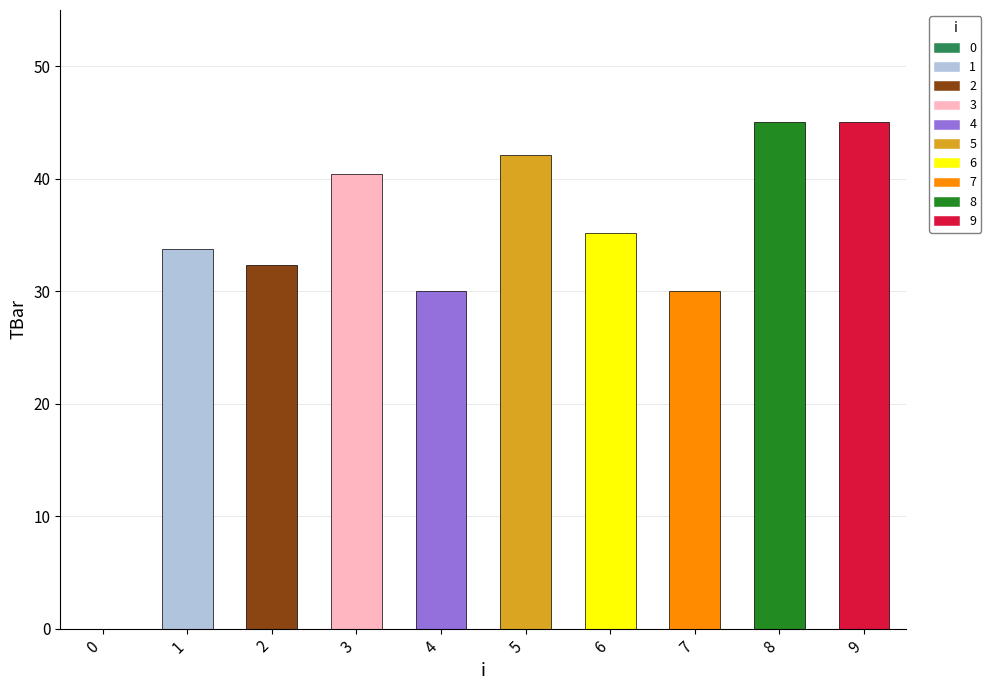

Reading left to right, list all the values displayed in this chart.

0=0.0	1=33.7	2=32.3	3=40.5	4=30.0	5=42.2	6=35.2	7=30.0	8=45.0	9=45.0